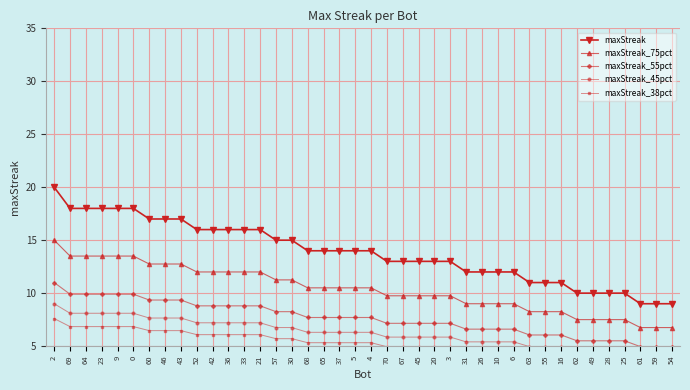

At which category is the sum across all series the highest?

2